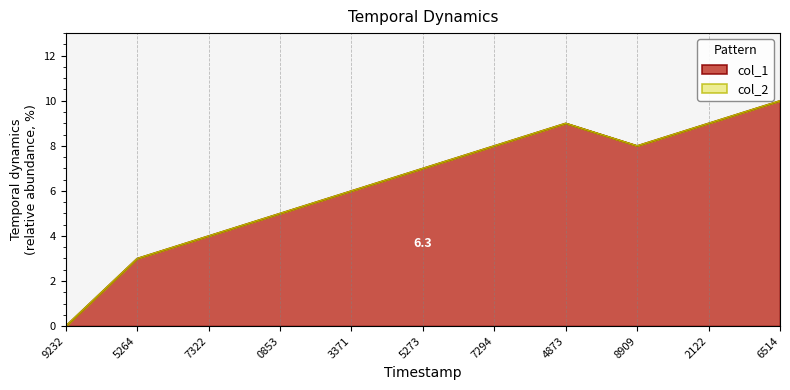

How many lines are shown in the chart?

2